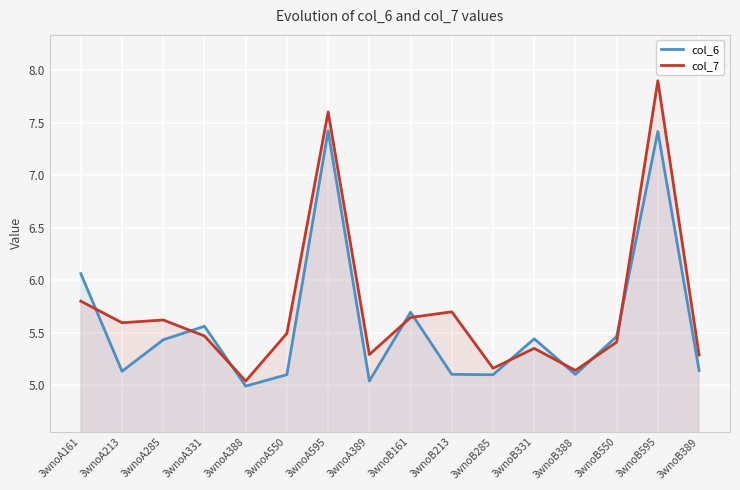

Is the value of col_7 at 3wnoA161 greater than the value of col_6 at 3wnoA389?

Yes